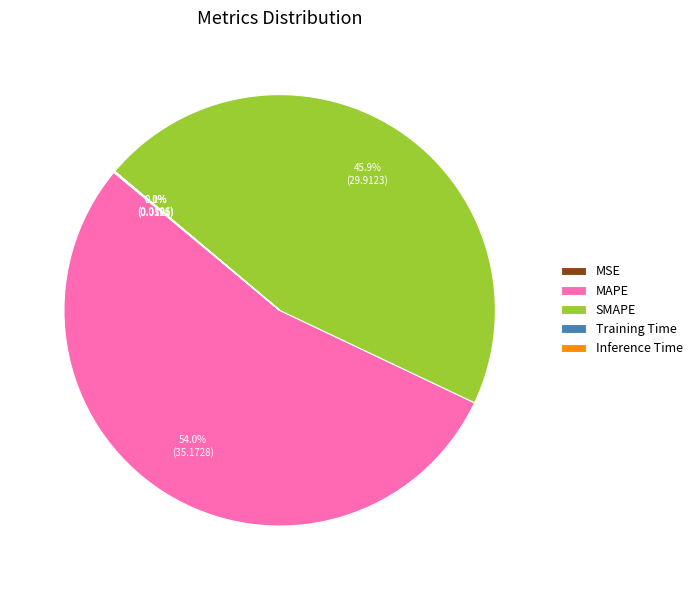

Which category accounts for the majority?

MAPE